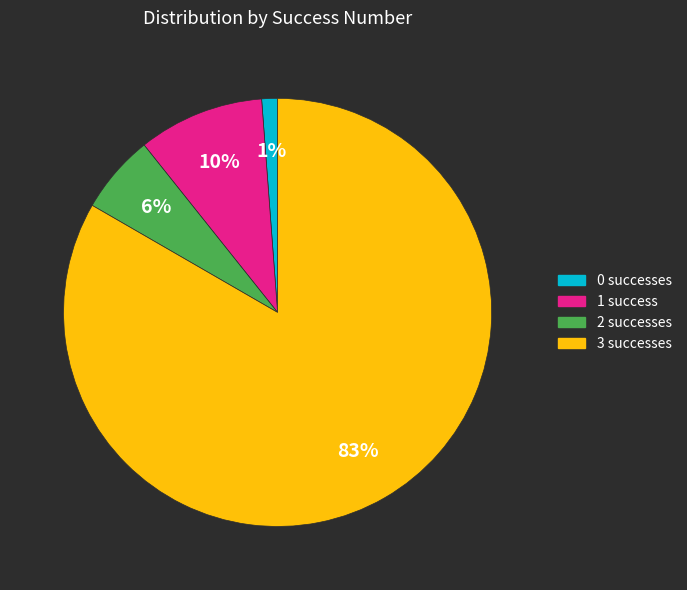

How many slices are in this pie chart?

4